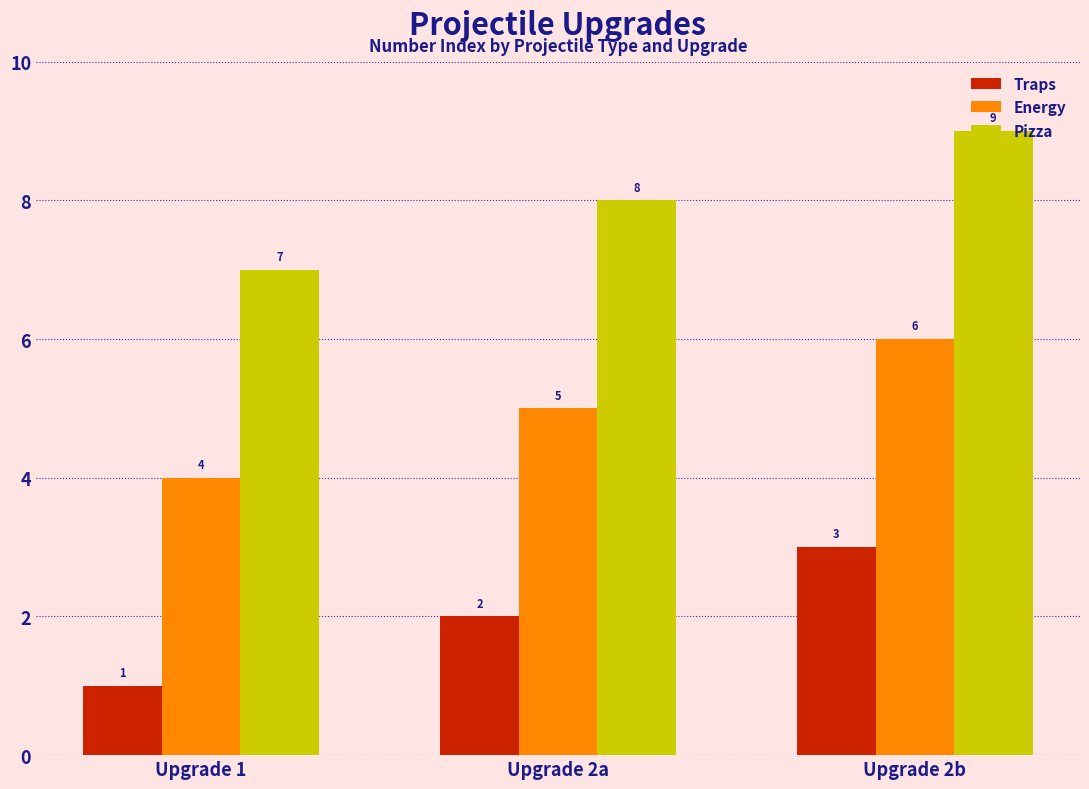

How many distinct data groups are displayed?

3